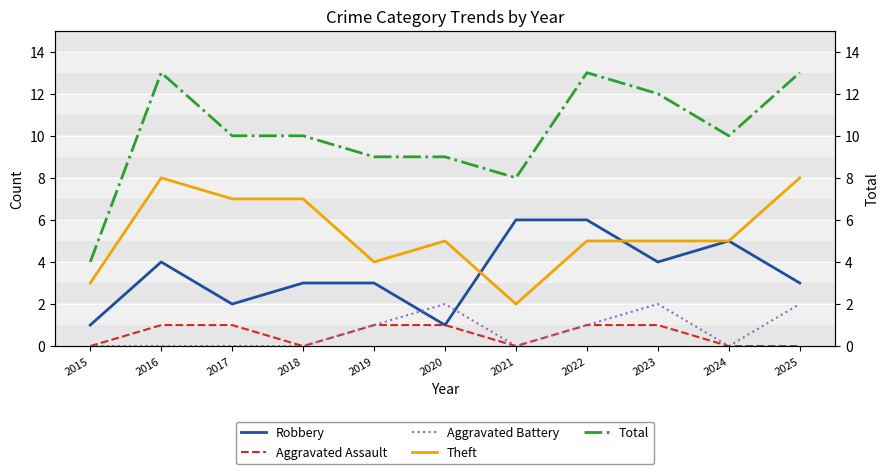

What are all the series names shown in the legend?

Robbery, Aggravated Assault, Aggravated Battery, Theft, Total